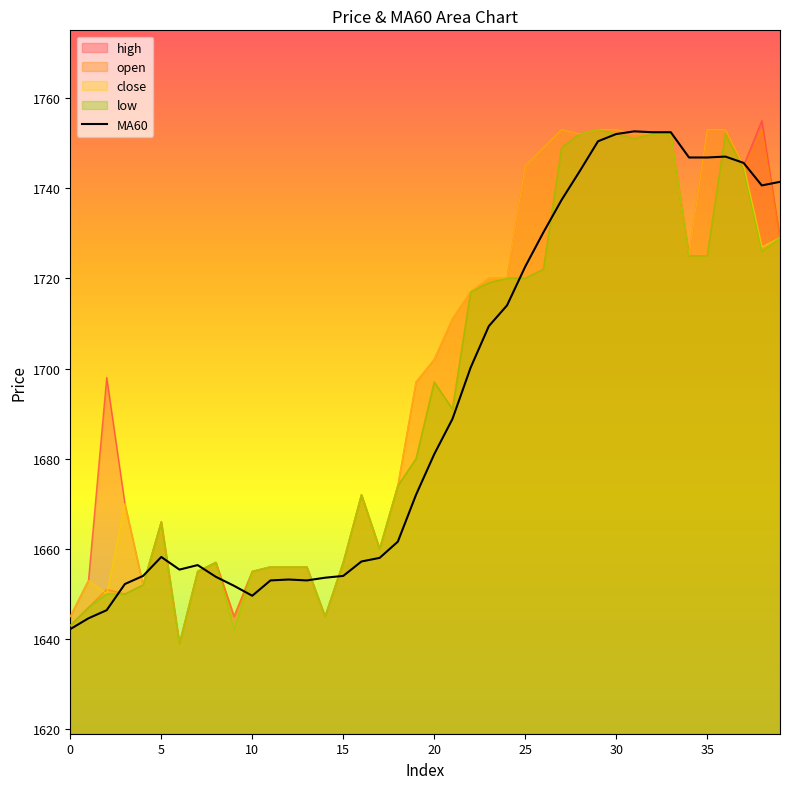

Reading right to left, what are all the values shown in this chart?

1741.4	1740.6	1745.6	1747.0	1746.8	1746.8	1752.4	1752.4	1752.6	1752.0	1750.4	1743.8	1737.4	1730.2	1722.6	1714.0	1709.4	1700.2	1688.8	1681.0	1672.0	1661.6	1658.0	1657.2	1654.0	1653.6	1653.0	1653.2	1653.0	1649.6	1651.8	1653.8	1656.4	1655.4	1658.2	1654.0	1652.2	1646.4	1644.6	1642.2